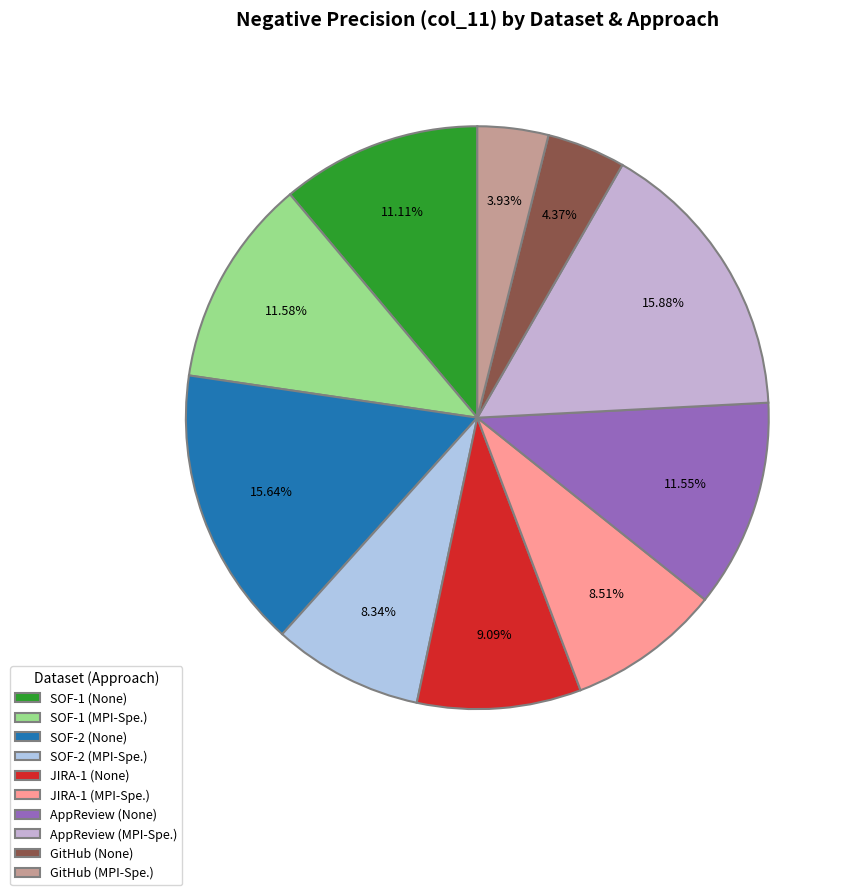

How many slices are in this pie chart?

10